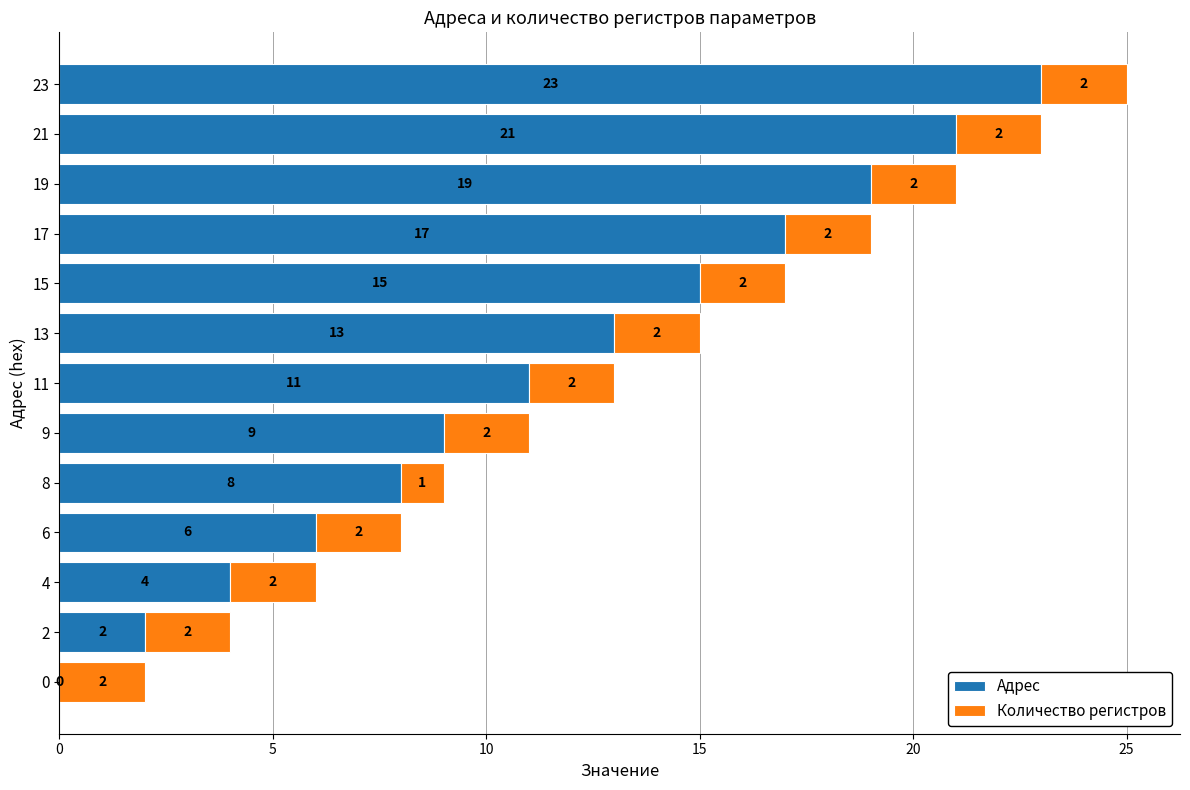

Which category has the highest value in the Адрес series?

23